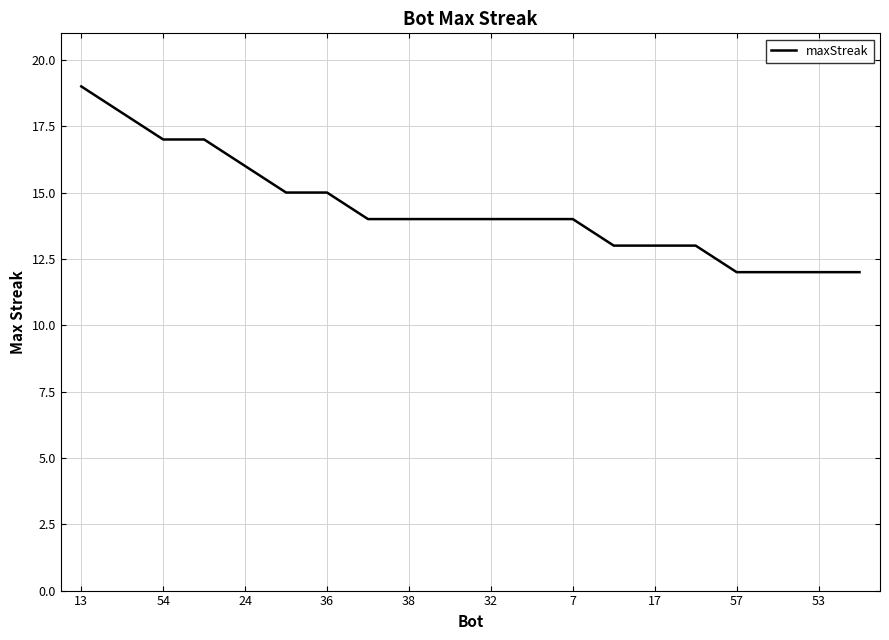

What is the greatest value displayed?

19